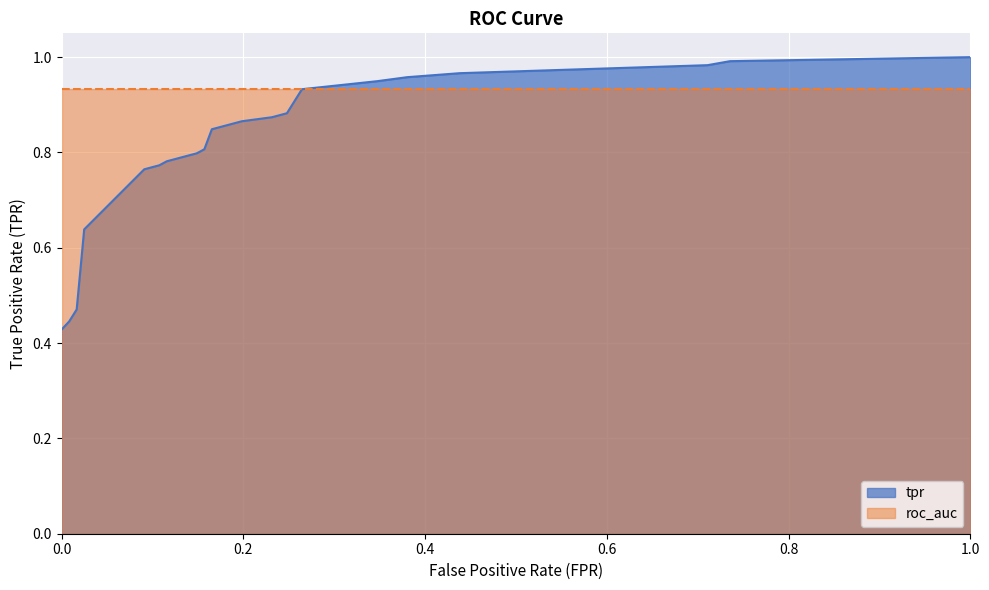

Rank the categories by value from highest to lowest.

1.0, 0.7355371900826446, 0.7107438016528925, 0.4380165289256198, 0.3801652892561984, 0.3471074380165289, 0.2644628099173554, 0.2479338842975207, 0.231404958677686, 0.1983471074380165, 0.1652892561983471, 0.1570247933884298, 0.1487603305785124, 0.115702479338843, 0.1074380165289256, 0.09090909090909091, 0.02479338842975207, 0.01652892561983471, 0.008264462809917356, 0.0